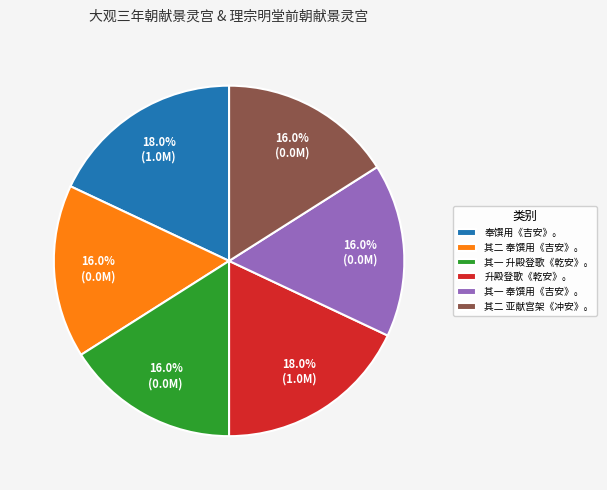

Between 其一 升殿登歌《乾安》。 and 升殿登歌《乾安》。, which is larger?

升殿登歌《乾安》。